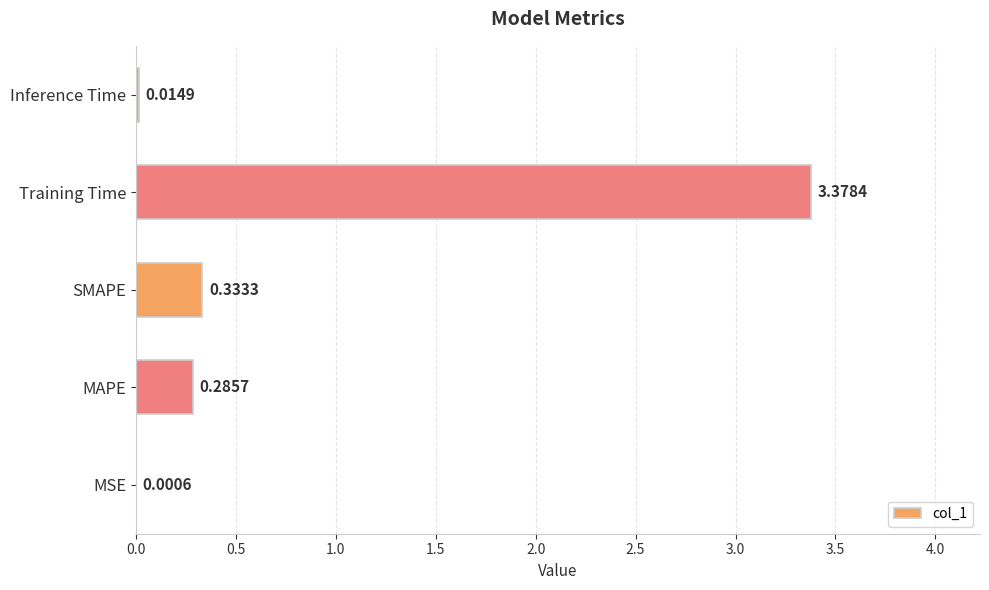

Are the bars horizontal?

Yes